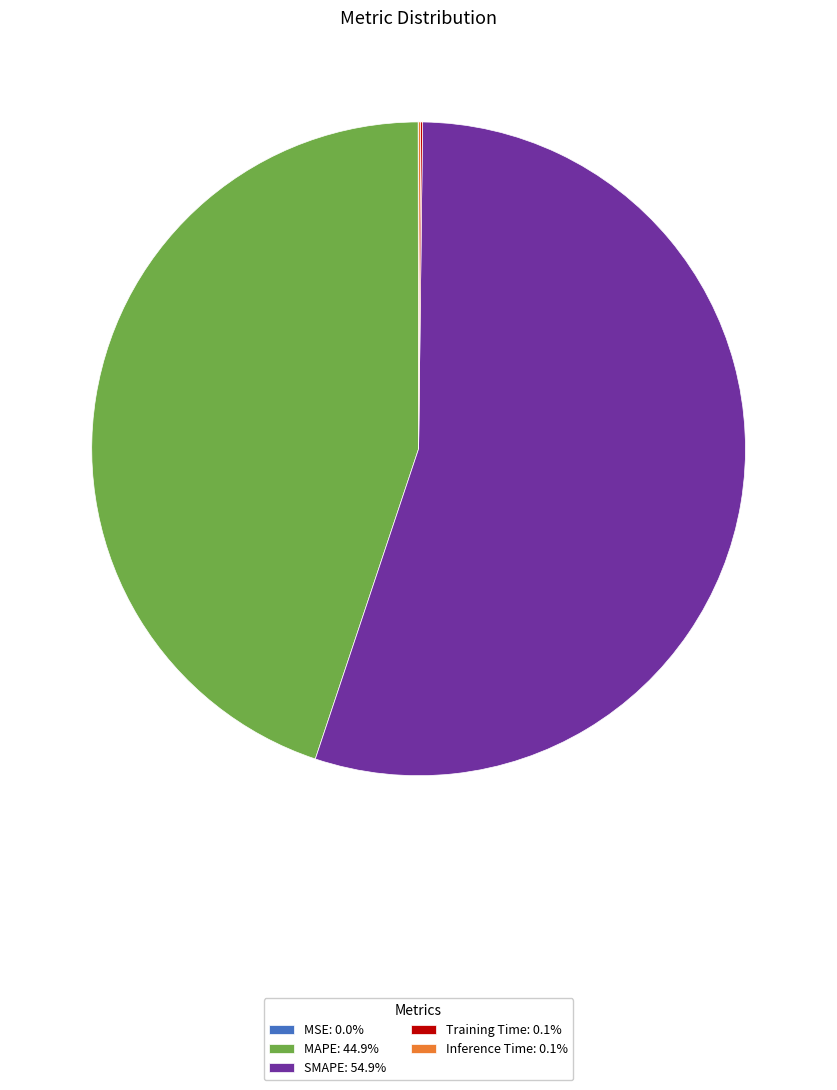

What is the ratio of the value at SMAPE: 54.9% to the value at MAPE: 44.9%?

1.2